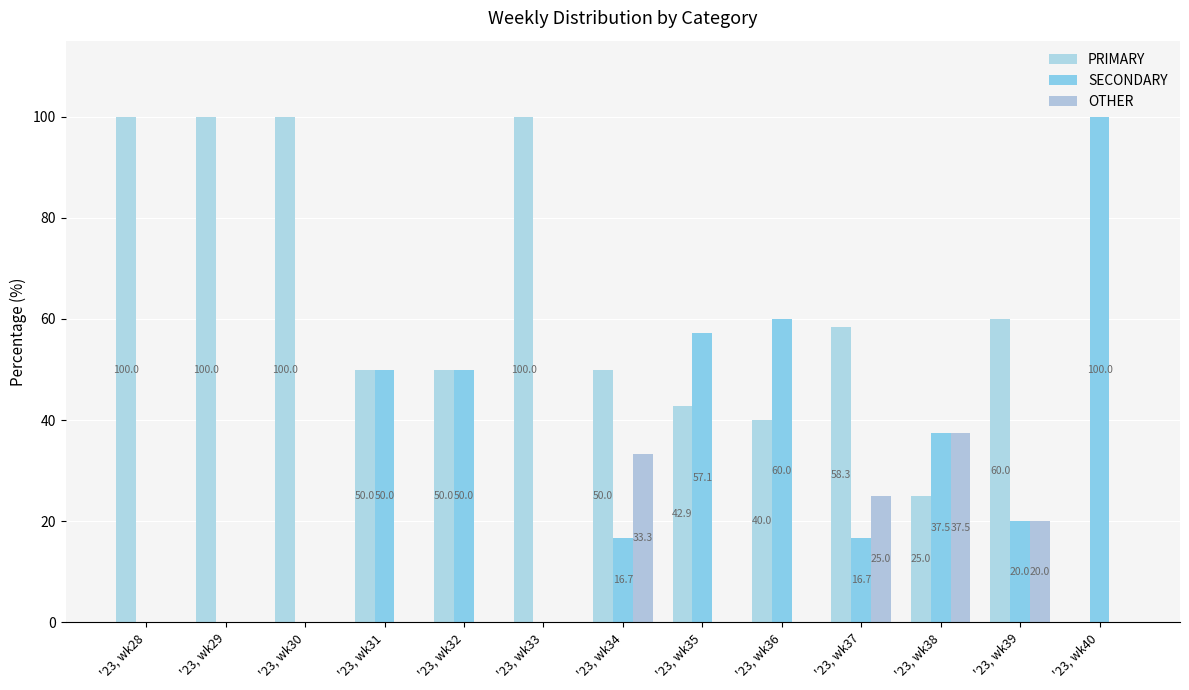

At which label does SECONDARY first exceed 20?

'23, wk31